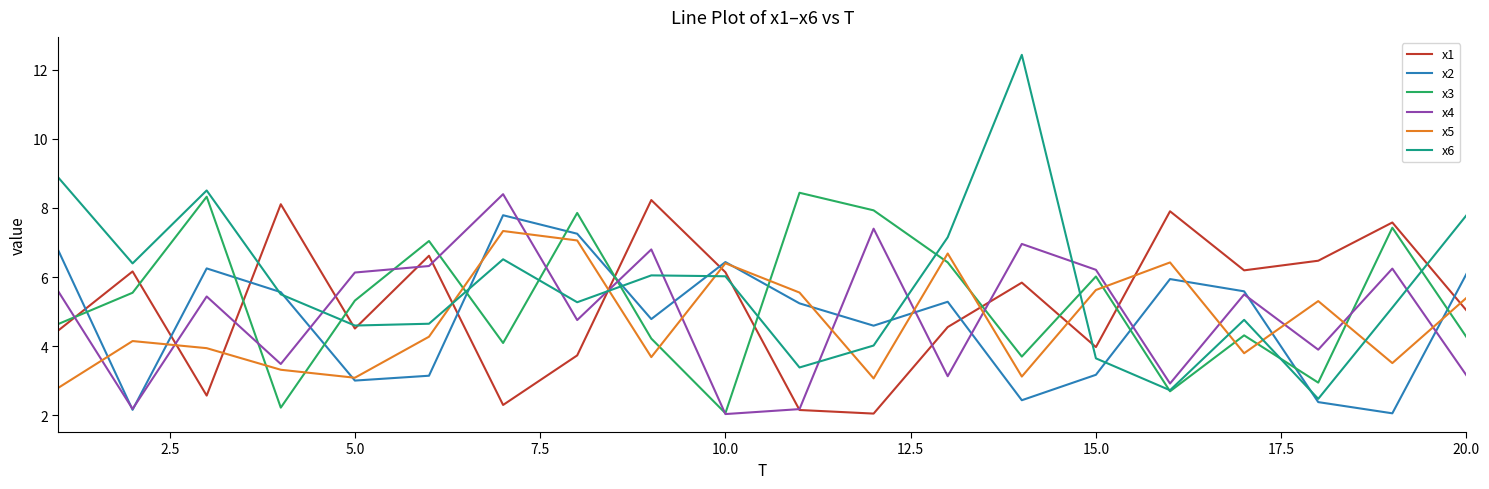

Which series has the widest spread of values?

x6